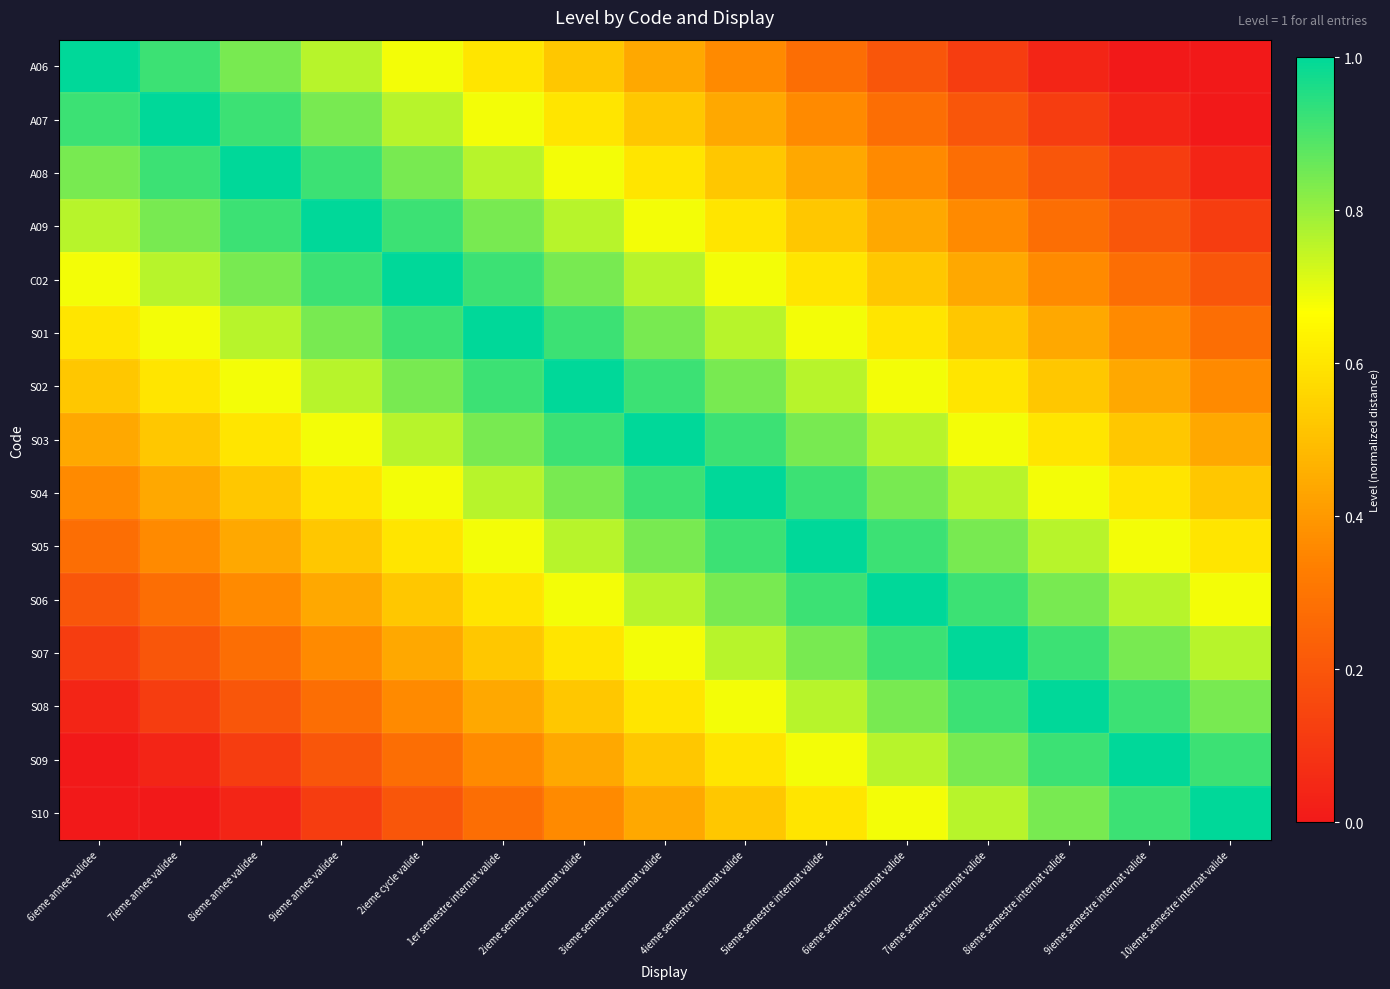

What is the spread (max minus min) of values at 1er semestre internat valide?

0.7